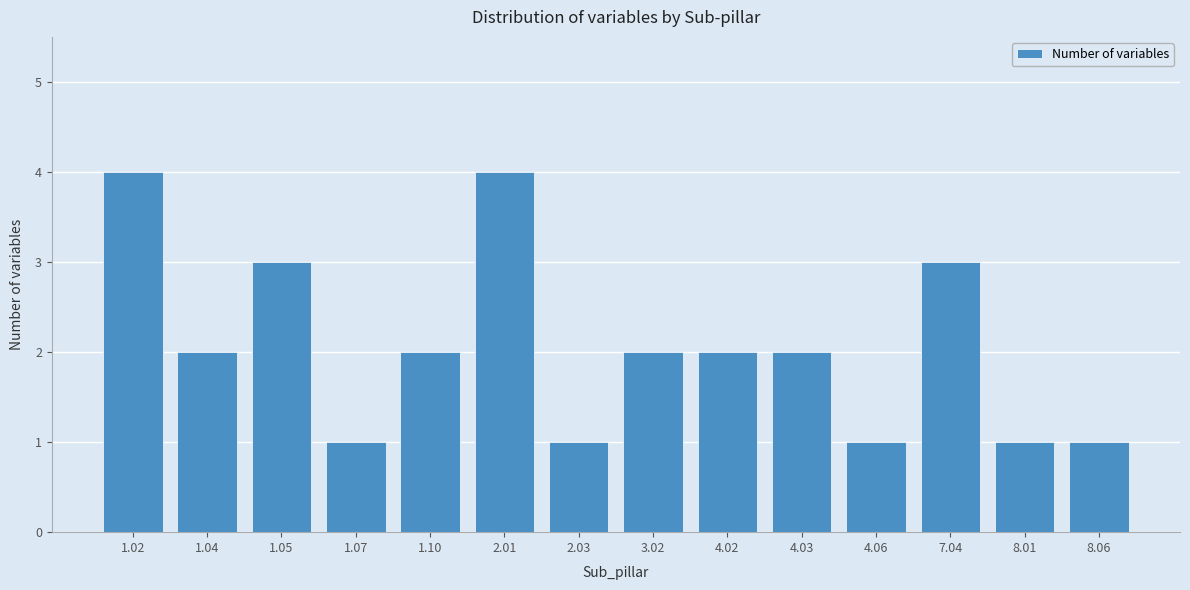

Reading left to right, extract all data points from this chart.

1.02=4	1.04=2	1.05=3	1.07=1	1.10=2	2.01=4	2.03=1	3.02=2	4.02=2	4.03=2	4.06=1	7.04=3	8.01=1	8.06=1